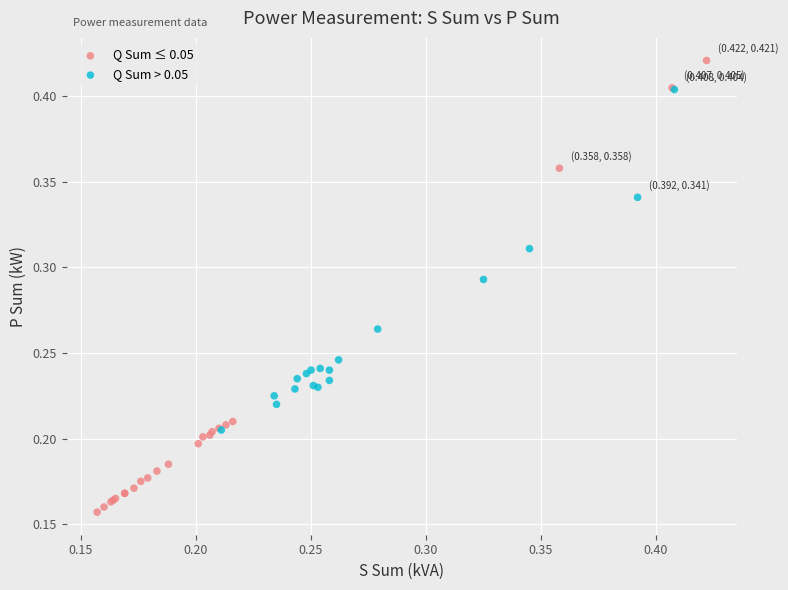

Which series has the largest Y range (max minus min)?

Q Sum ≤ 0.05